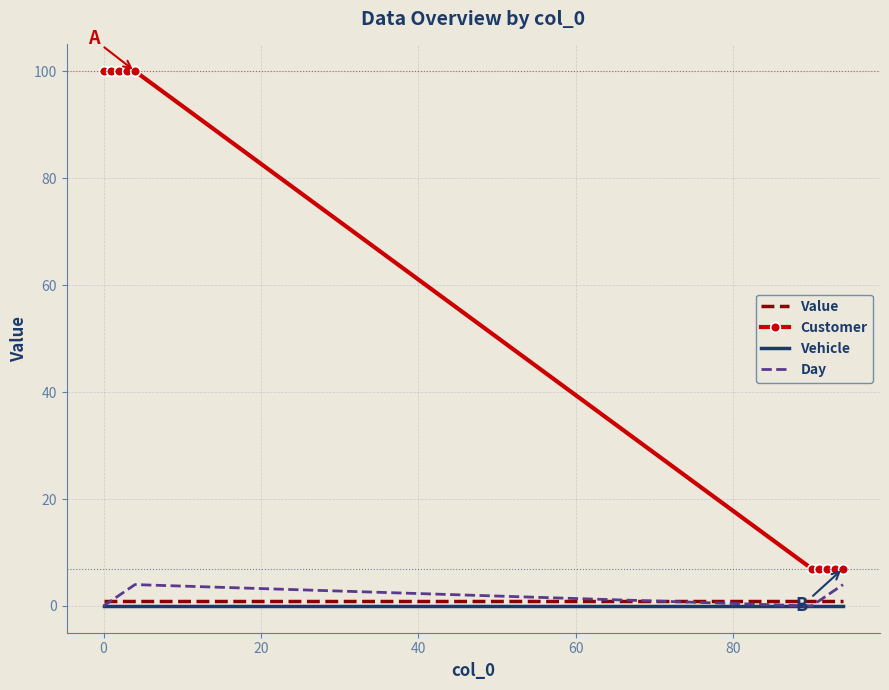

Which series has the largest range (max minus min)?

Customer